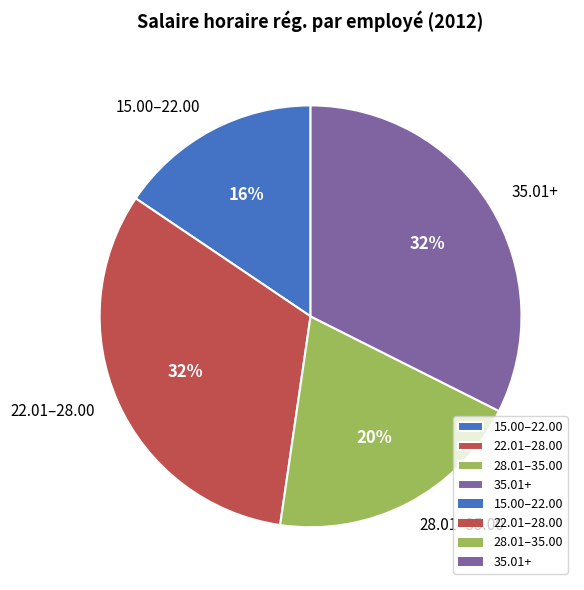

What is the smallest slice in the pie chart?

15.00–22.00